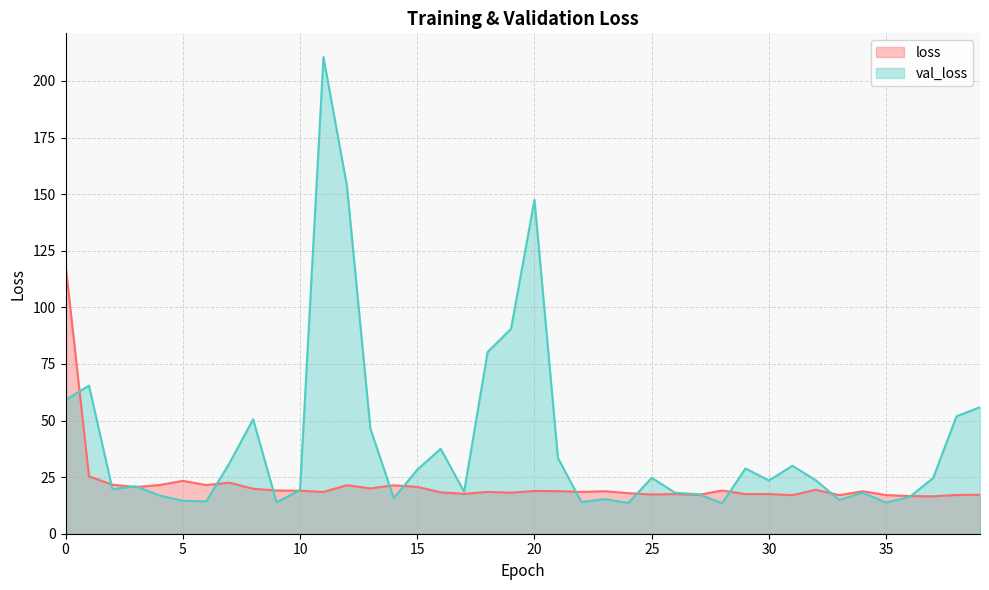

True or false: val_loss and loss cross at least once.

True